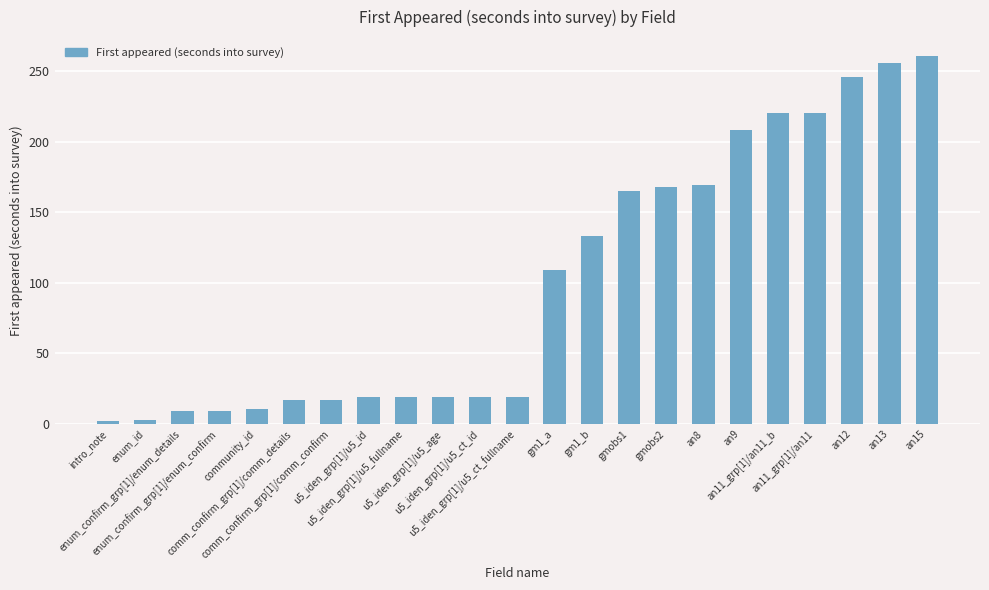

What is the maximum value shown in the chart?

261